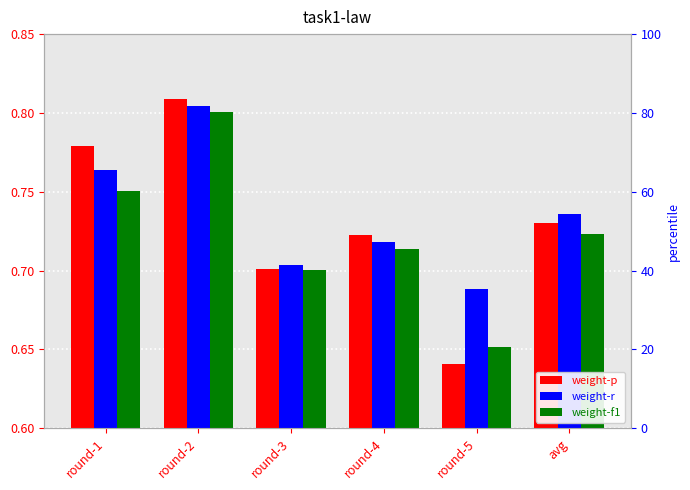

Rank the categories by weight-r value from lowest to highest.

round-5, round-3, round-4, avg, round-1, round-2